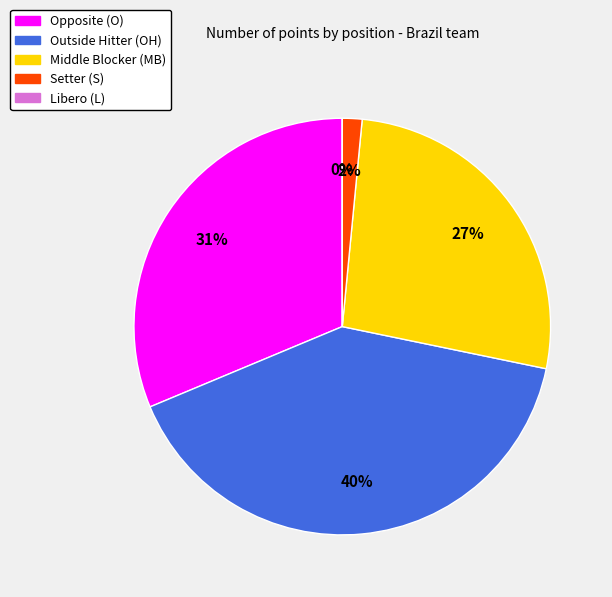

Which slice is the largest?

OH